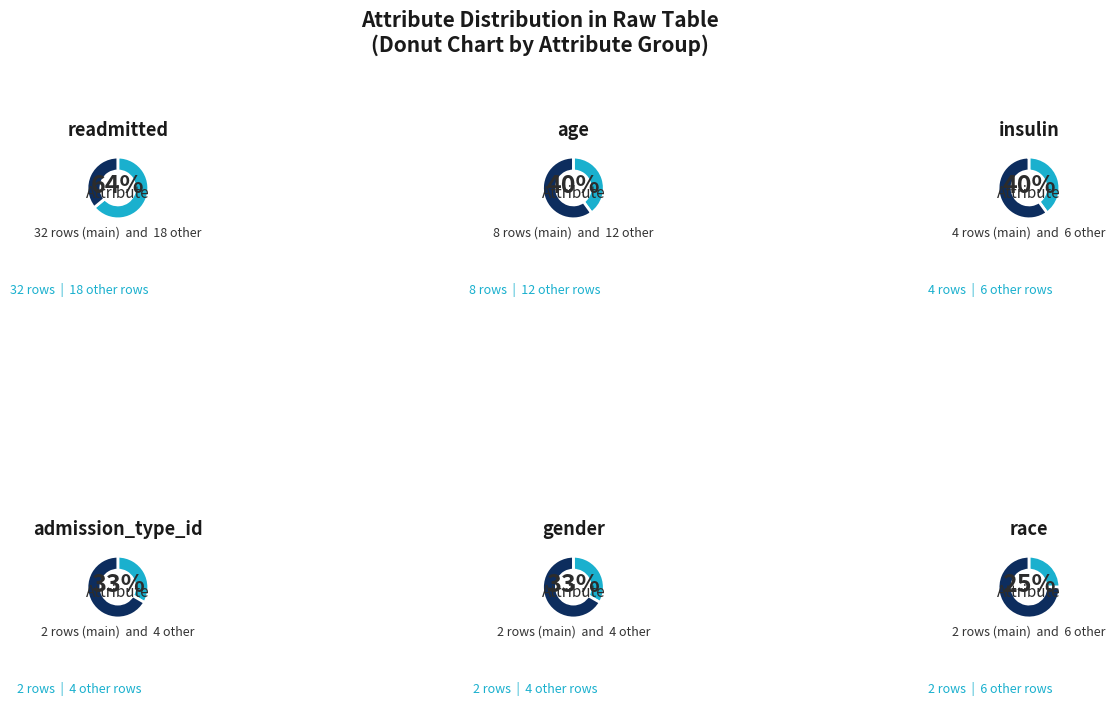

How many slices are in this pie chart?

6